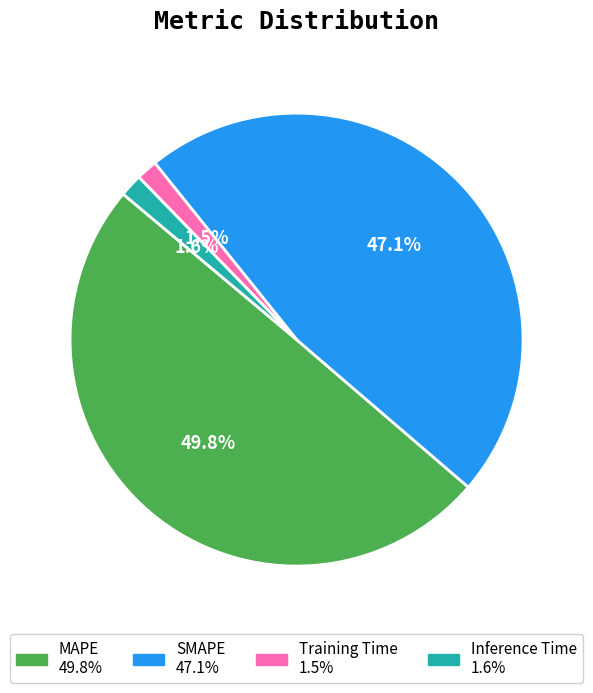

Which slice is the largest?

MAPE